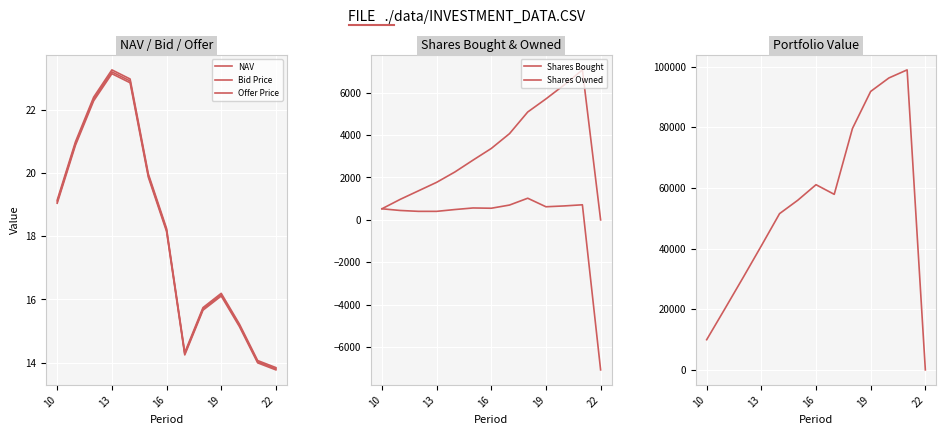

True or false: Shares Owned has more than 2 interior local peaks.

False